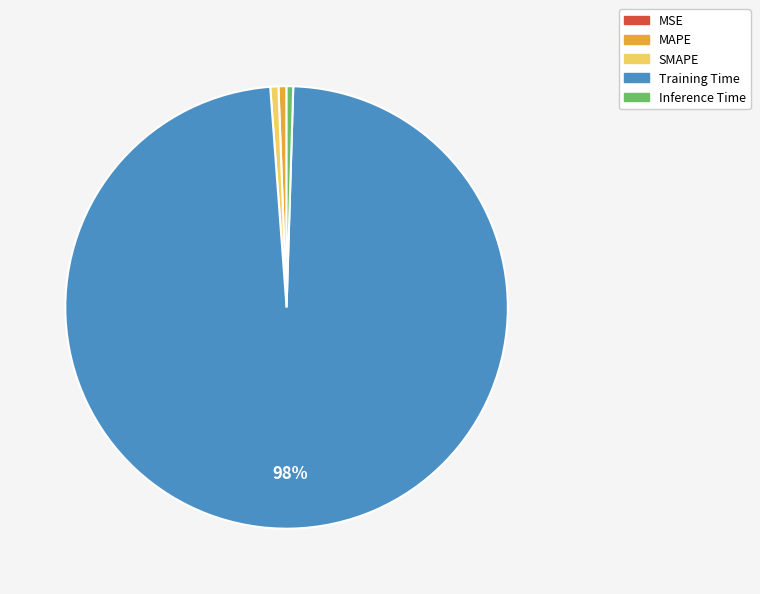

What is the largest slice in the pie chart?

Training Time